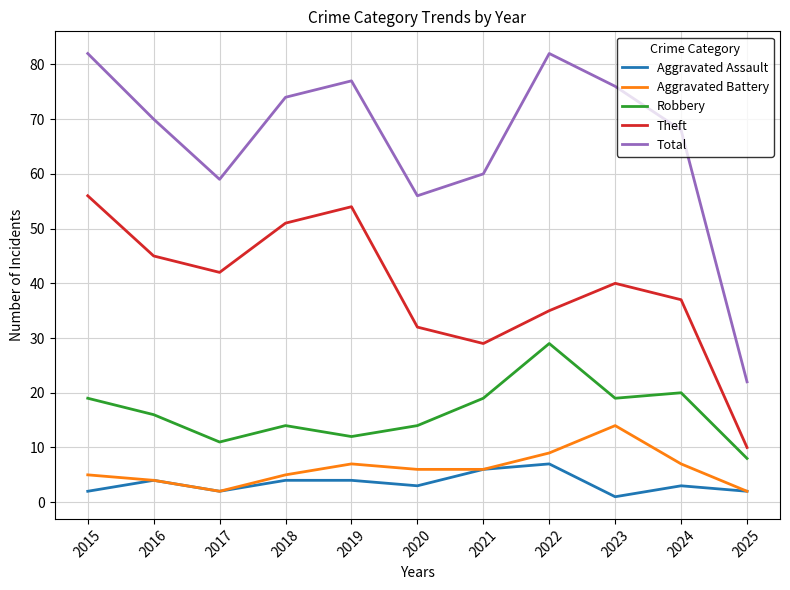

Reading right to left, extract all data points from this chart.

Aggravated Assault: 2025=2	2024=3	2023=1	2022=7	2021=6	2020=3	2019=4	2018=4	2017=2	2016=4	2015=2
Aggravated Battery: 2025=2	2024=7	2023=14	2022=9	2021=6	2020=6	2019=7	2018=5	2017=2	2016=4	2015=5
Robbery: 2025=8	2024=20	2023=19	2022=29	2021=19	2020=14	2019=12	2018=14	2017=11	2016=16	2015=19
Theft: 2025=10	2024=37	2023=40	2022=35	2021=29	2020=32	2019=54	2018=51	2017=42	2016=45	2015=56
Total: 2025=22	2024=68	2023=76	2022=82	2021=60	2020=56	2019=77	2018=74	2017=59	2016=70	2015=82